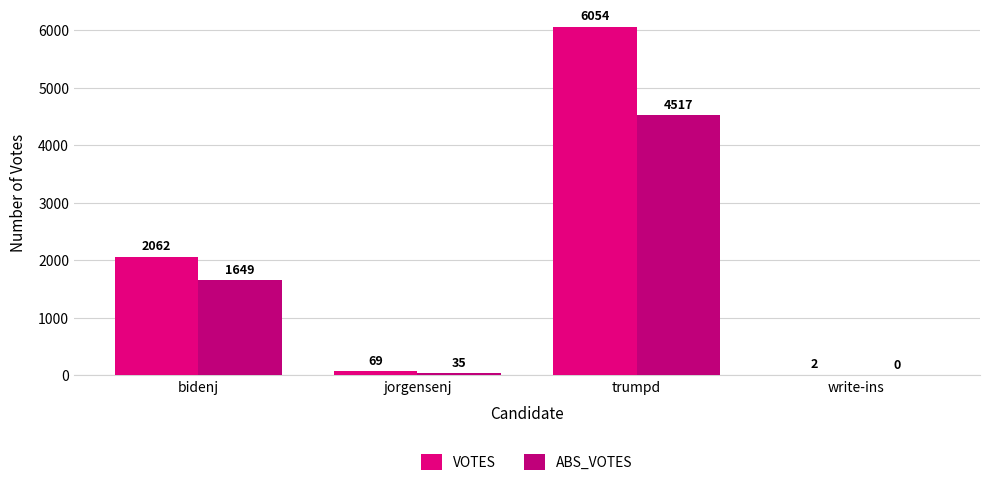

What is the spread (max minus min) of values at jorgensenj?

34